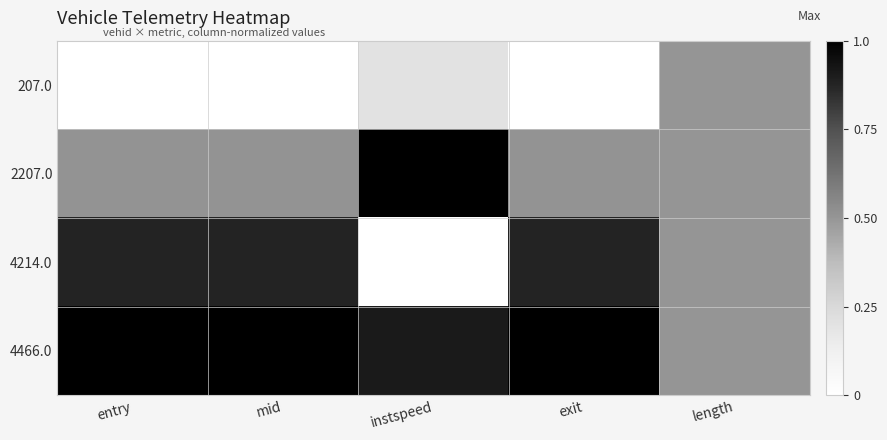

Which series has the largest total across all categories?

4466.0